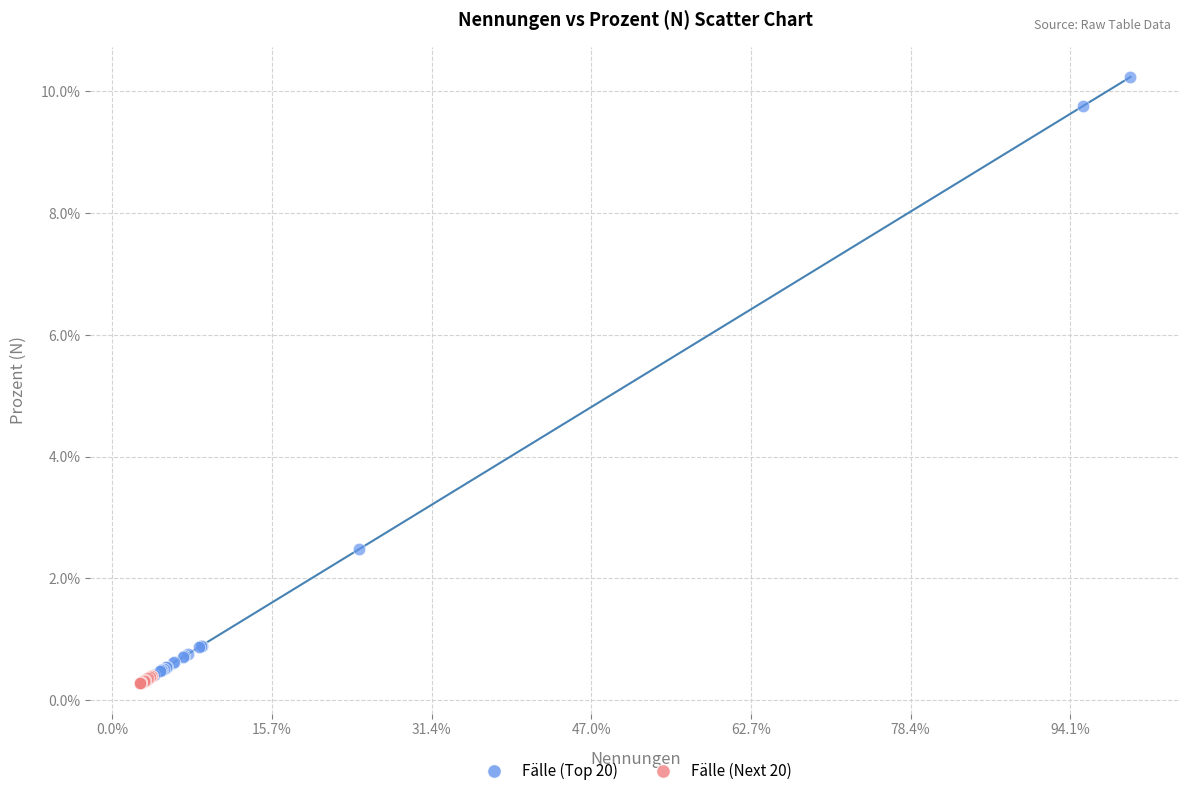

Which series has the largest Y range (max minus min)?

Fälle (Top 20)